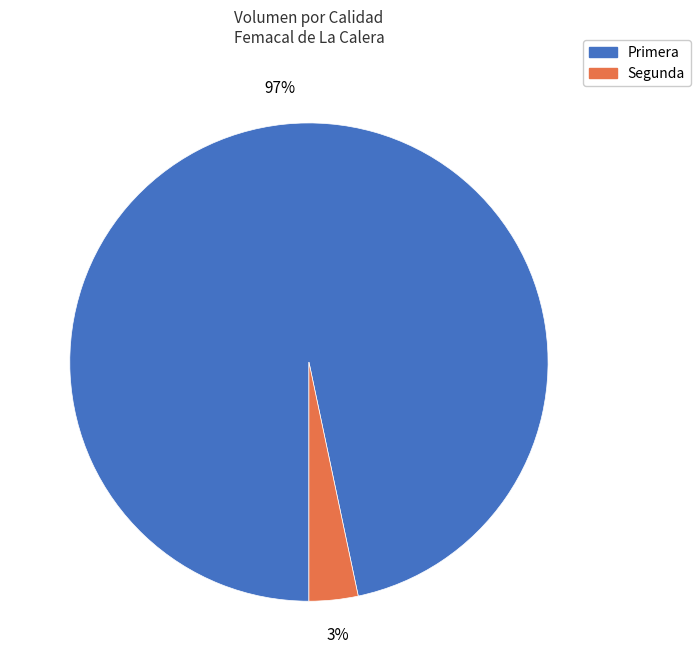

What percentage is the Segunda slice, to the nearest percent?

3%